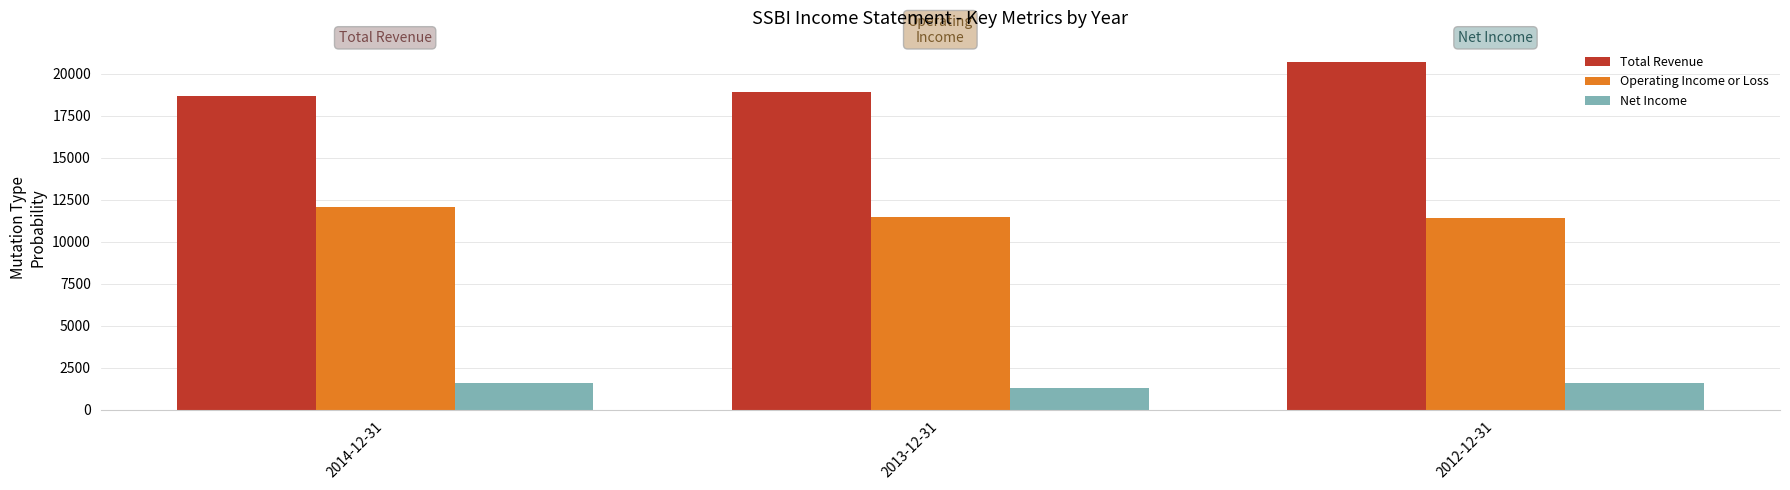

What is the difference between the maximum and minimum values in the Operating Income or Loss series?

700